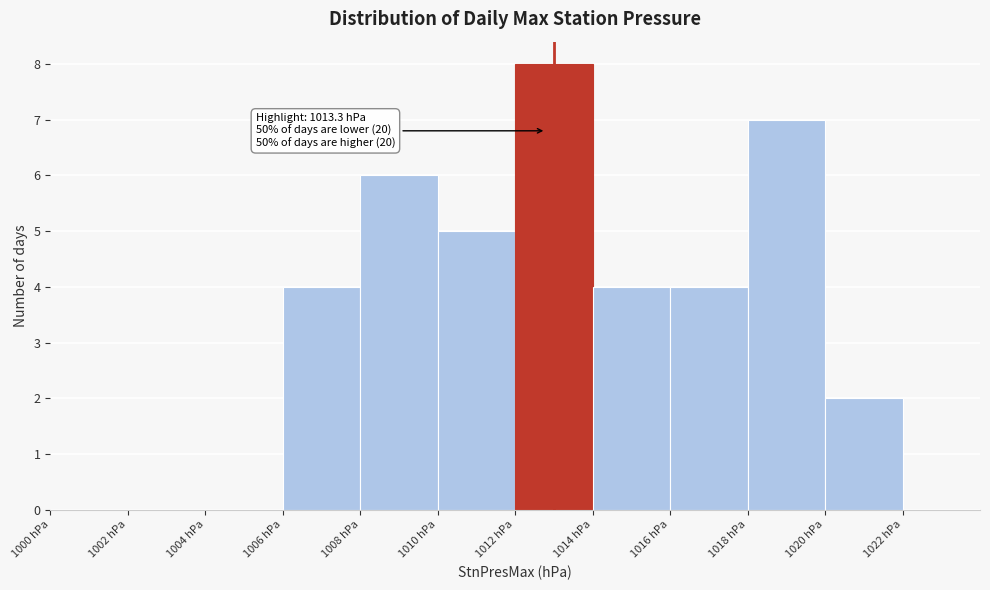

Which range on the x-axis has the tallest bar?

1012 to 1014